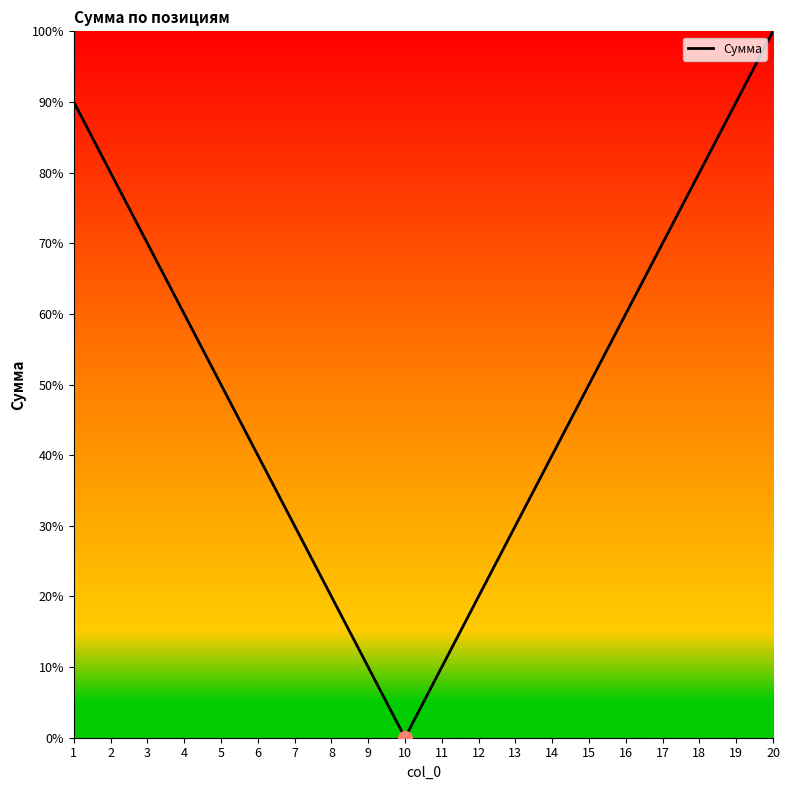

Does the chart have visible grid lines?

No